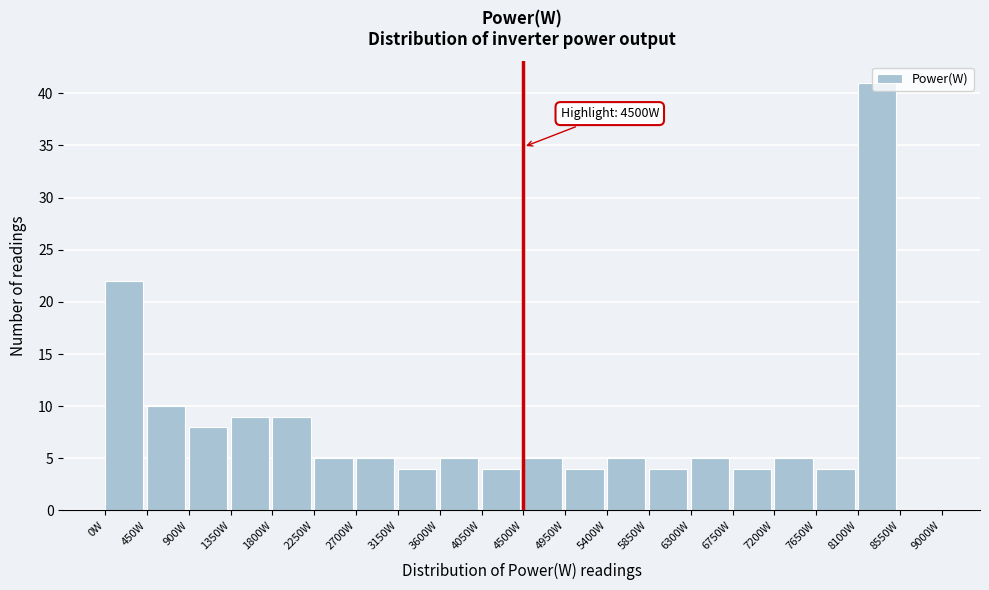

Over which range of the x-axis is the bar tallest?

8100 to 8550